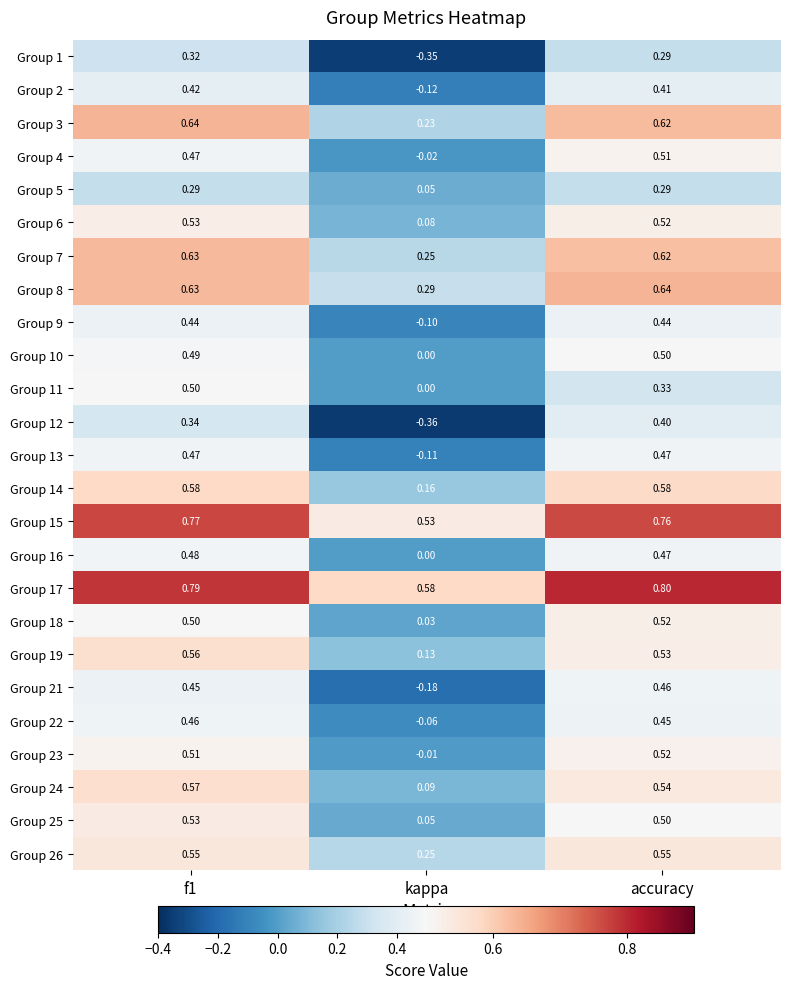

Which series has the largest range (max minus min)?

Group 12